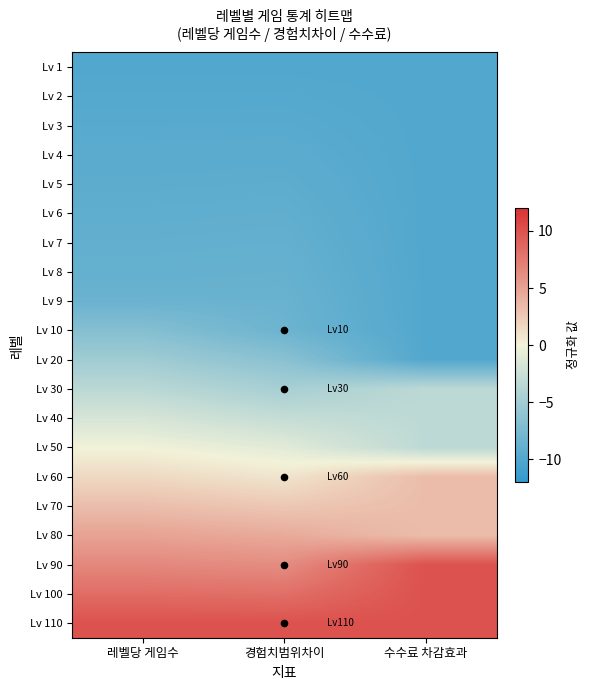

Reading left to right, what are all the values shown in this chart?

Lv 1: 레벨당 게임수=-10.0	경험치범위차이=-10.0	수수료 차감효과=-10.0
Lv 2: 레벨당 게임수=-9.8	경험치범위차이=-9.8	수수료 차감효과=-10.0
Lv 3: 레벨당 게임수=-9.7	경험치범위차이=-9.6	수수료 차감효과=-10.0
Lv 4: 레벨당 게임수=-9.5	경험치범위차이=-9.4	수수료 차감효과=-10.0
Lv 5: 레벨당 게임수=-9.3	경험치범위차이=-9.3	수수료 차감효과=-10.0
Lv 6: 레벨당 게임수=-9.2	경험치범위차이=-9.1	수수료 차감효과=-10.0
Lv 7: 레벨당 게임수=-9.0	경험치범위차이=-8.9	수수료 차감효과=-10.0
Lv 8: 레벨당 게임수=-8.8	경험치범위차이=-8.7	수수료 차감효과=-10.0
Lv 9: 레벨당 게임수=-8.5	경험치범위차이=-8.5	수수료 차감효과=-10.0
Lv 10: 레벨당 게임수=-6.8	경험치범위차이=-8.3	수수료 차감효과=-10.0
Lv 20: 레벨당 게임수=-5.1	경험치범위차이=-6.5	수수료 차감효과=-10.0
Lv 30: 레벨당 게임수=-3.4	경험치범위차이=-4.7	수수료 차감효과=-3.3
Lv 40: 레벨당 게임수=-1.8	경험치범위차이=-2.8	수수료 차감효과=-3.3
Lv 50: 레벨당 게임수=-0.1	경험치범위차이=-1.0	수수료 차감효과=-3.3
Lv 60: 레벨당 게임수=1.6	경험치범위차이=0.8	수수료 차감효과=3.3
Lv 70: 레벨당 게임수=3.3	경험치범위차이=2.7	수수료 차감효과=3.3
Lv 80: 레벨당 게임수=5.0	경험치범위차이=4.5	수수료 차감효과=3.3
Lv 90: 레벨당 게임수=6.6	경험치범위차이=6.3	수수료 차감효과=10.0
Lv 100: 레벨당 게임수=8.3	경험치범위차이=8.2	수수료 차감효과=10.0
Lv 110: 레벨당 게임수=10.0	경험치범위차이=10.0	수수료 차감효과=10.0